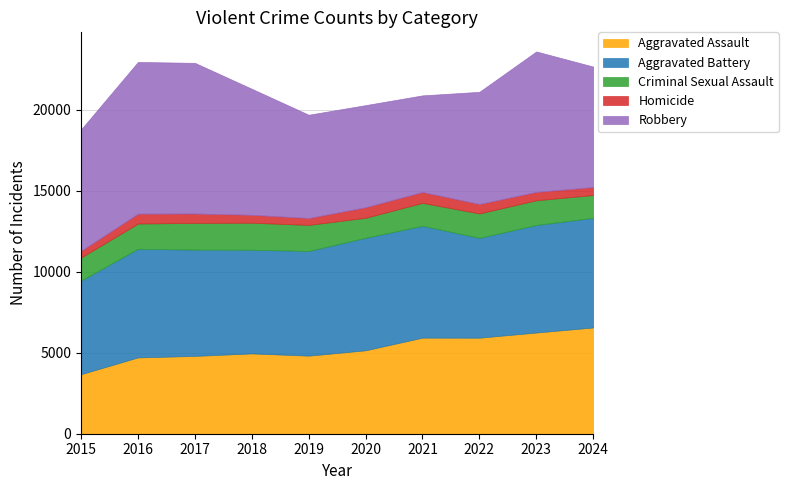

True or false: Aggravated Battery and Aggravated Assault cross at least once.

False